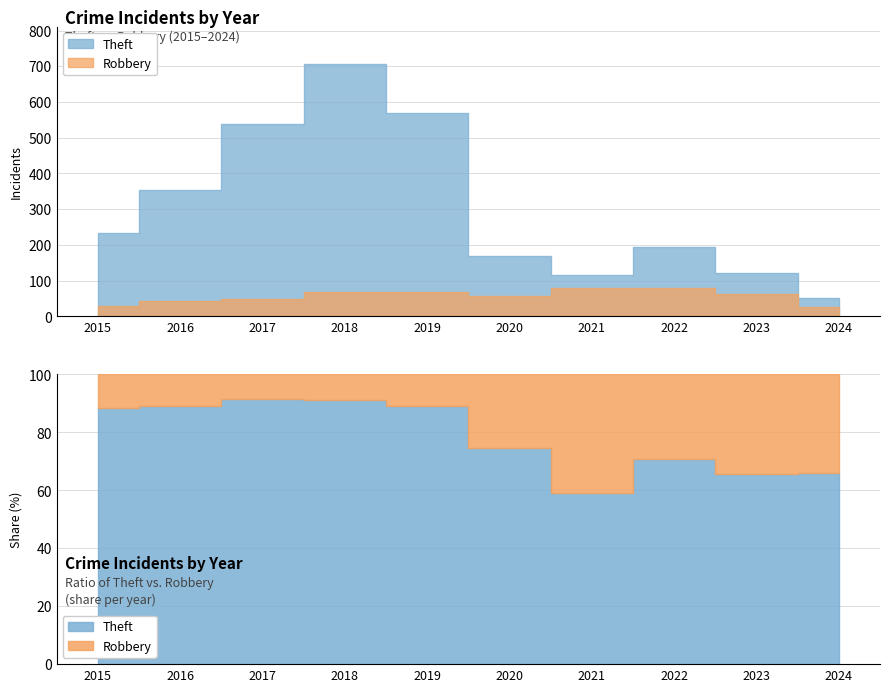

Which series has the largest total across all categories?

Theft